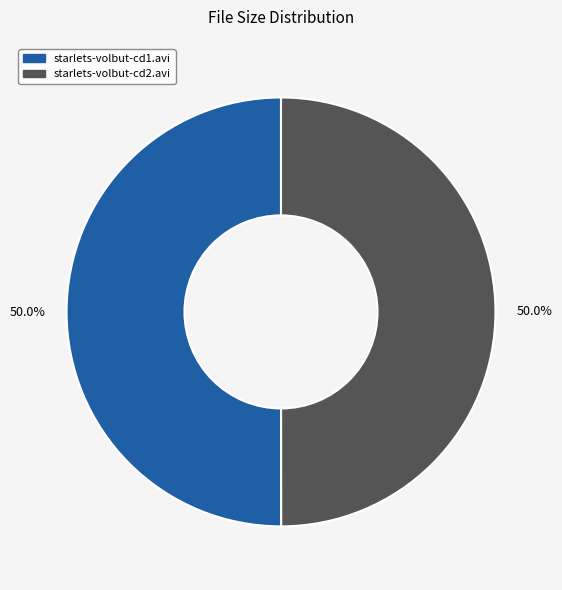

Combined, what portion of the pie is starlets-volbut-cd2.avi and starlets-volbut-cd1.avi?

100.0%